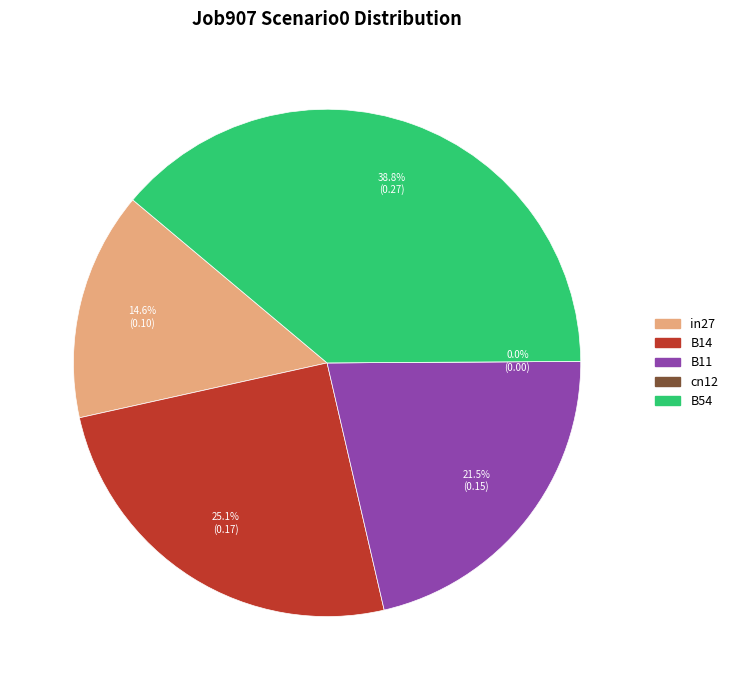

What percentage is the B14 slice, to the nearest percent?

25%